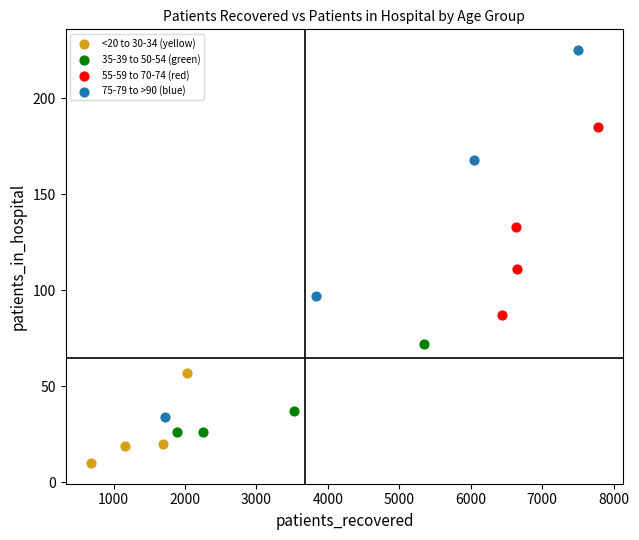

Which series reaches the minimum Y coordinate?

<20 to 30-34 (yellow)